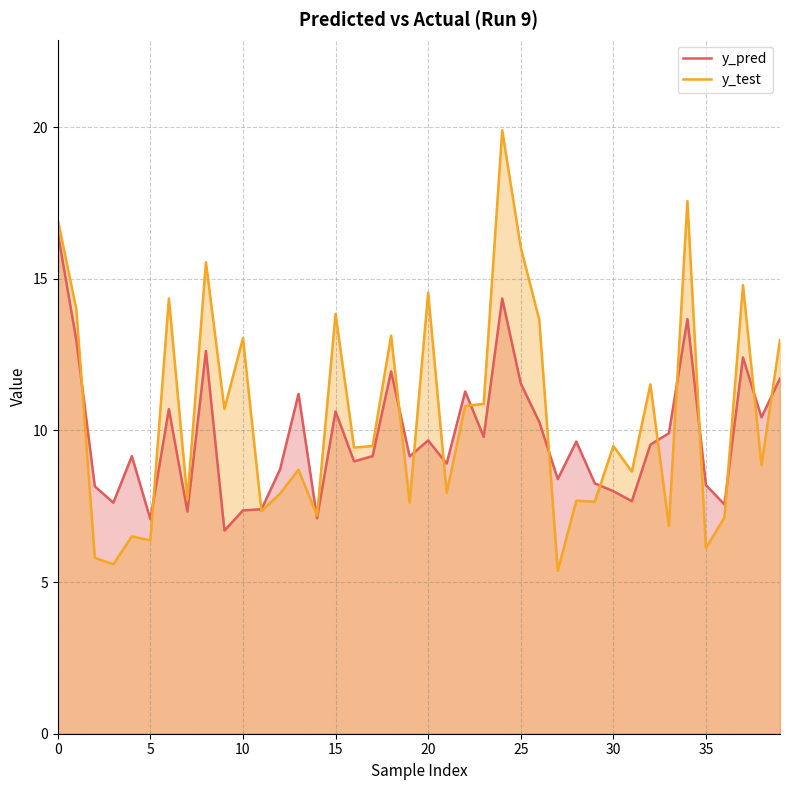

How many values in the y_test series are below 9?

19